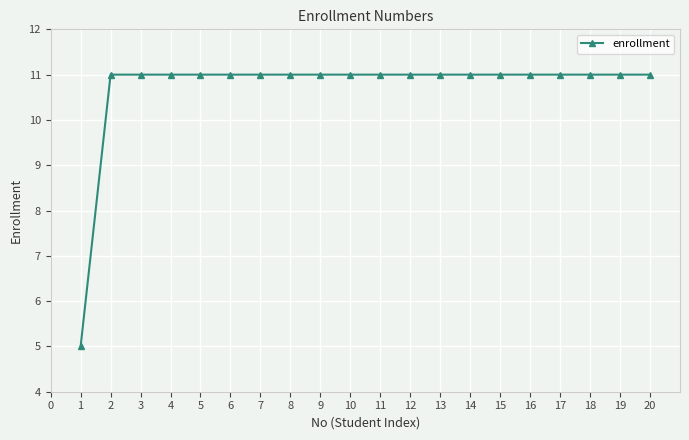

What is the greatest value displayed?

11.0